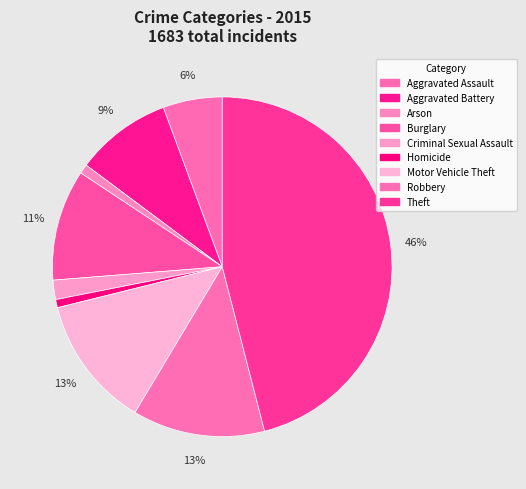

What is the largest slice in the pie chart?

Theft